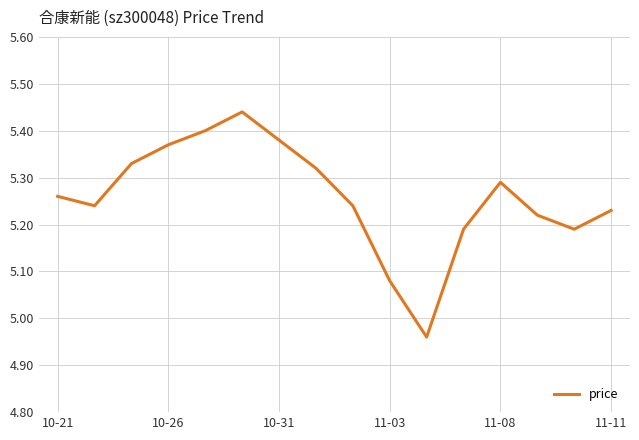

How many points are higher than both their immediate neighbors (excluding endpoints)?

2